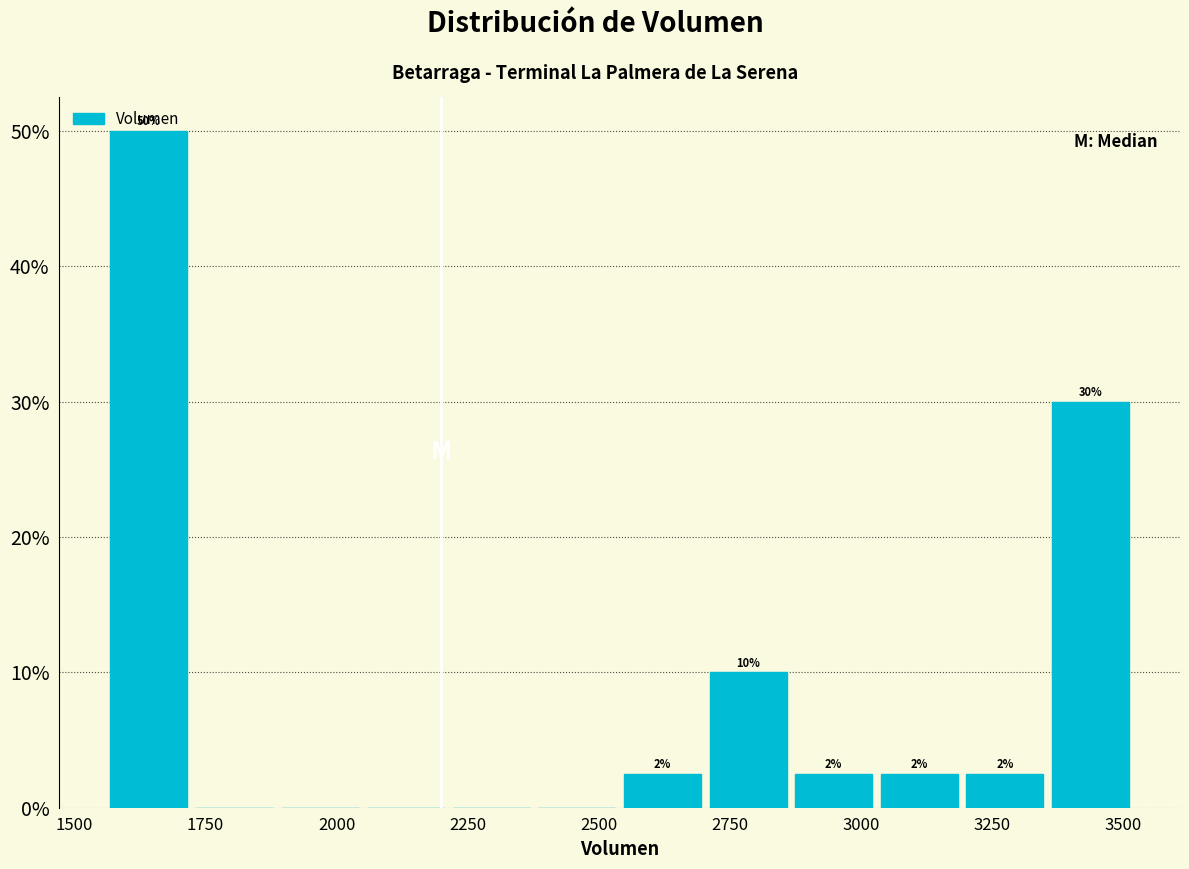

Around what value on the x-axis is the tallest bar? Give the approximate position of its centre, as read against the axis.

1650